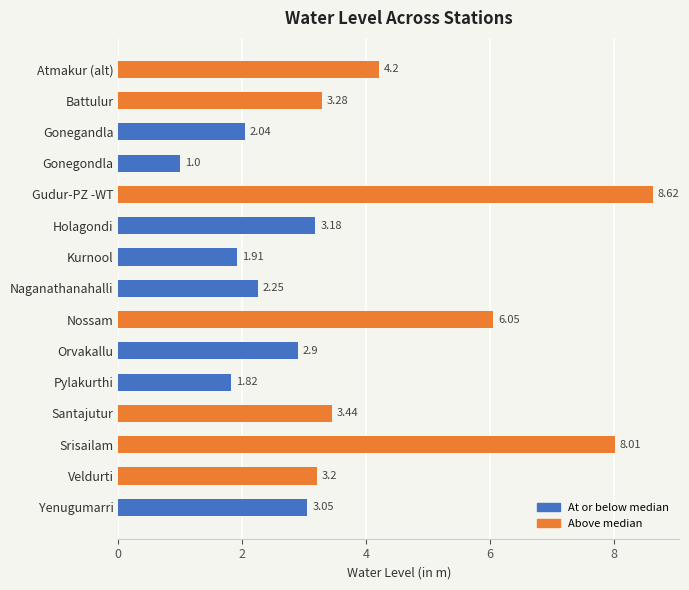

How many values are below 3?

6